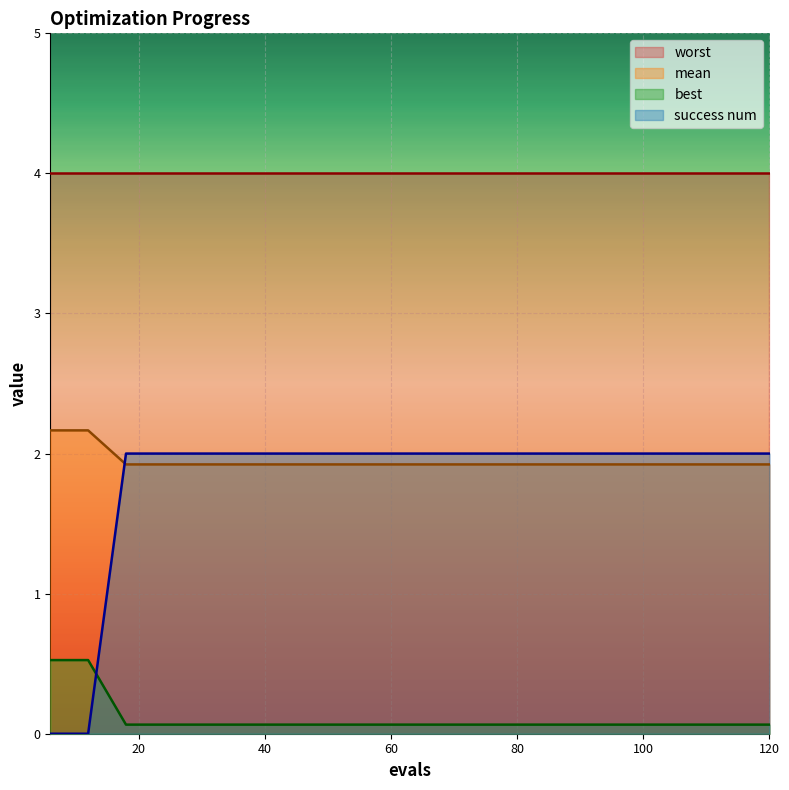

List the series in order of their peak value, highest first.

worst, mean, success num, best